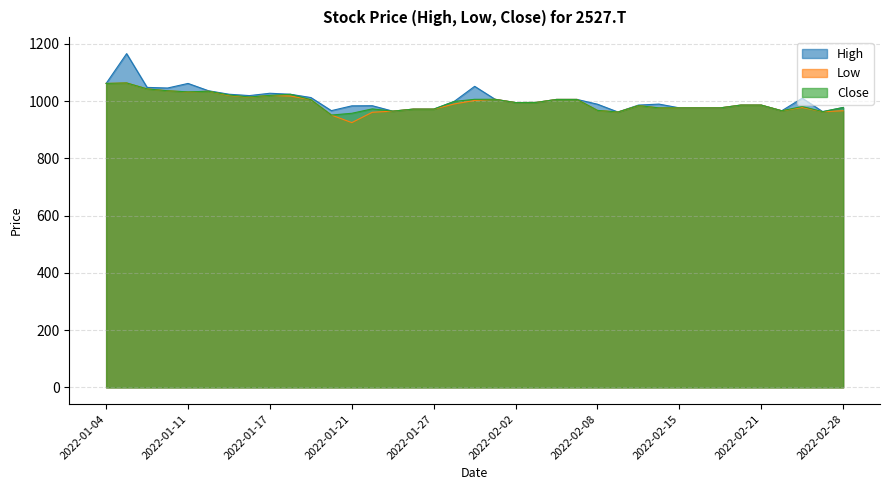

True or false: Low and High intersect in this chart.

False